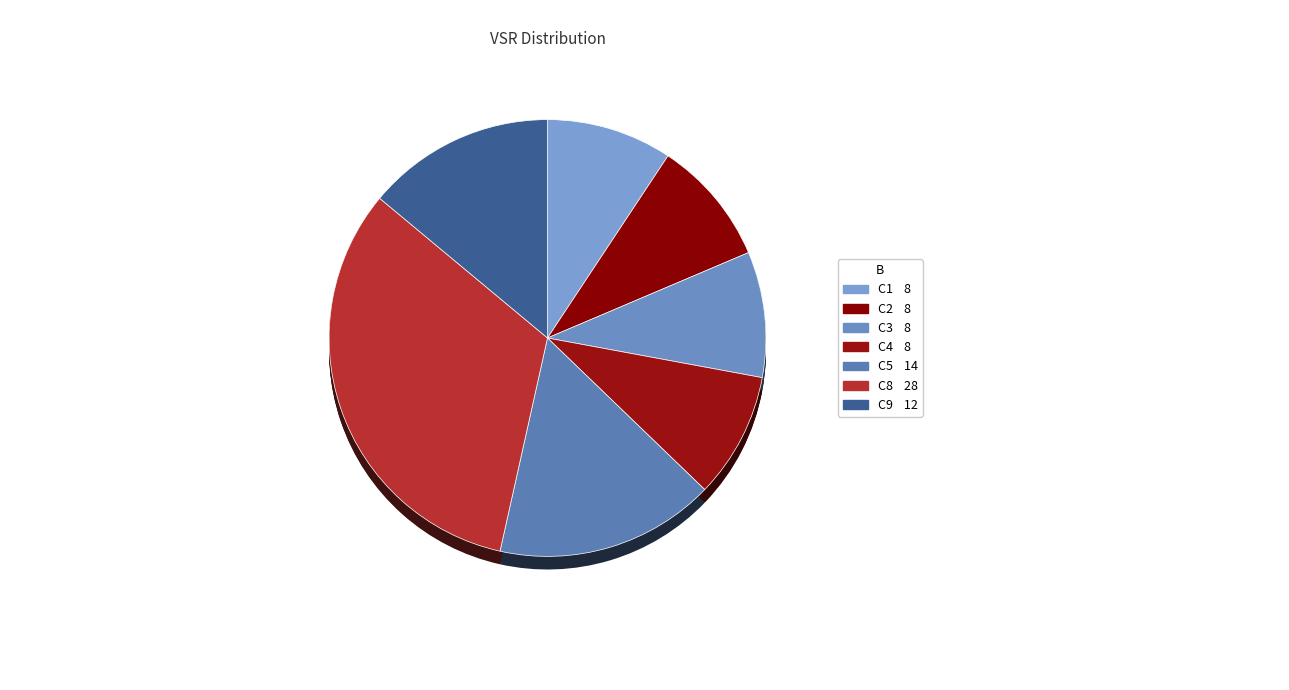

Does C1 account for over 50% of the chart?

No